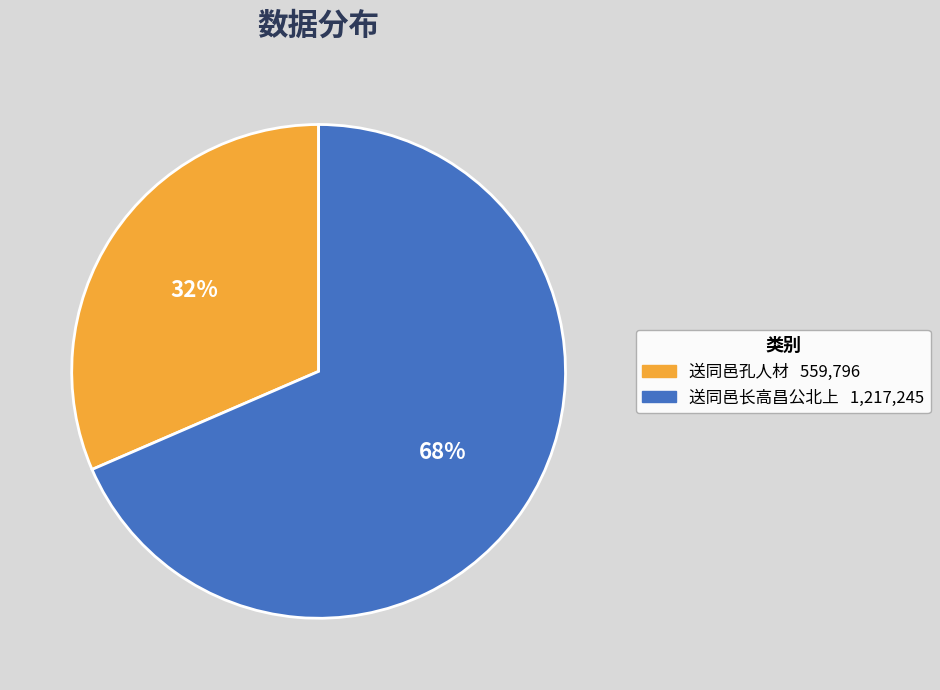

How many slices are in this pie chart?

2